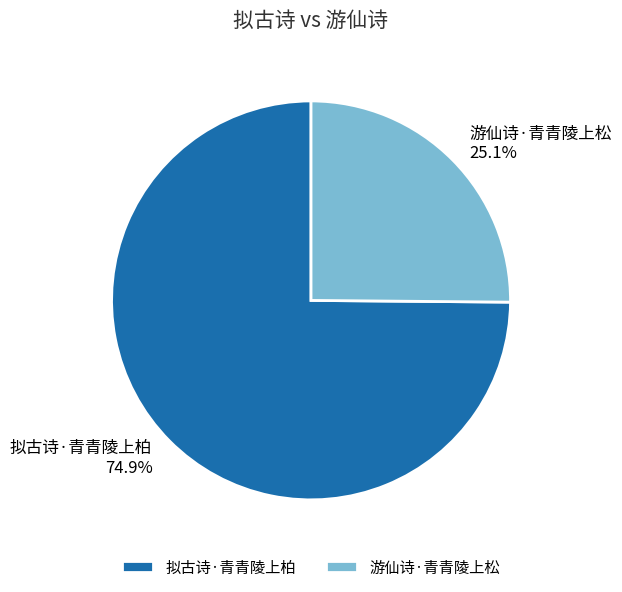

What is the ratio of the value at 游仙诗·青青陵上松 to the value at 拟古诗·青青陵上柏?

0.3